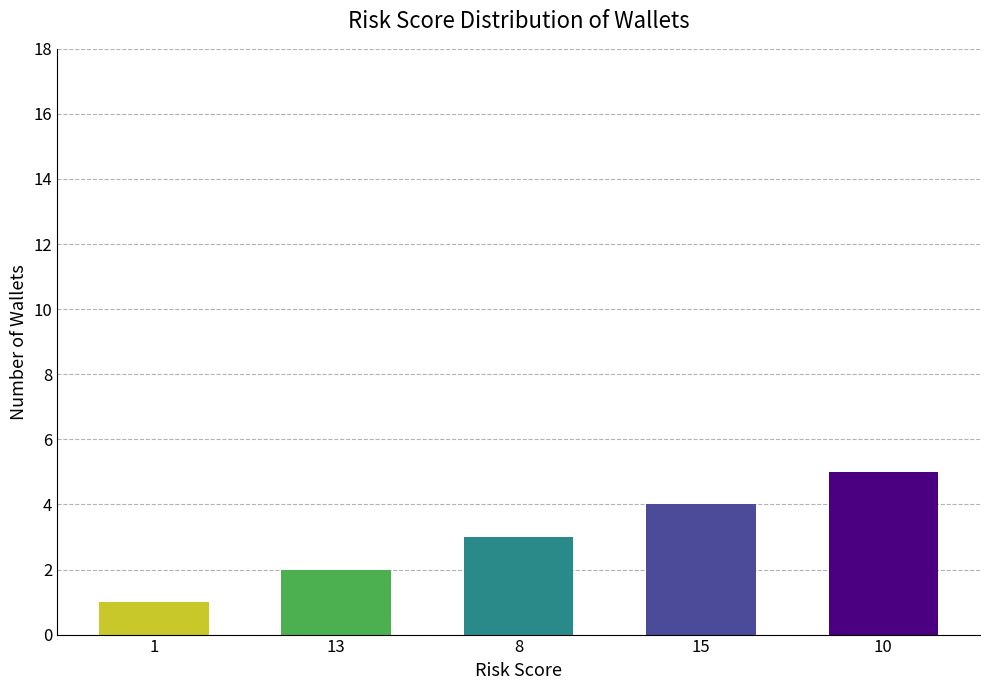

Read the value at 15.

4